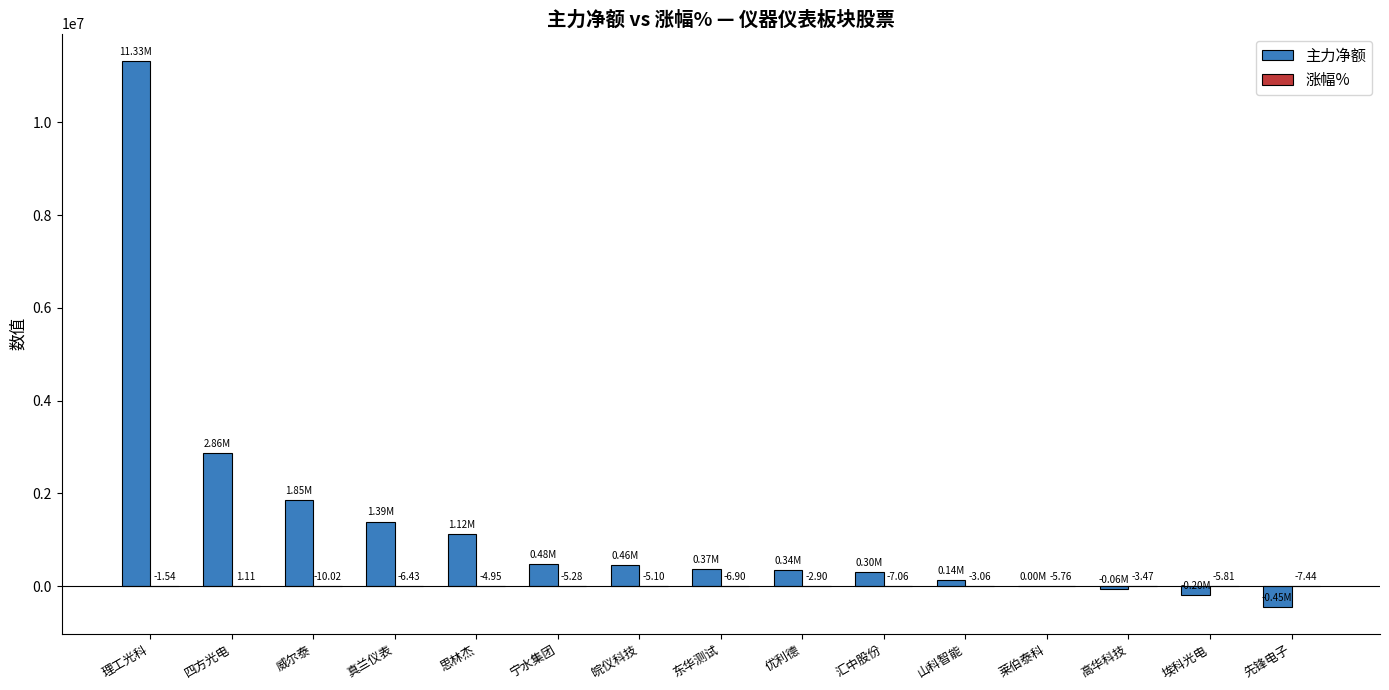

How many distinct data groups are displayed?

2